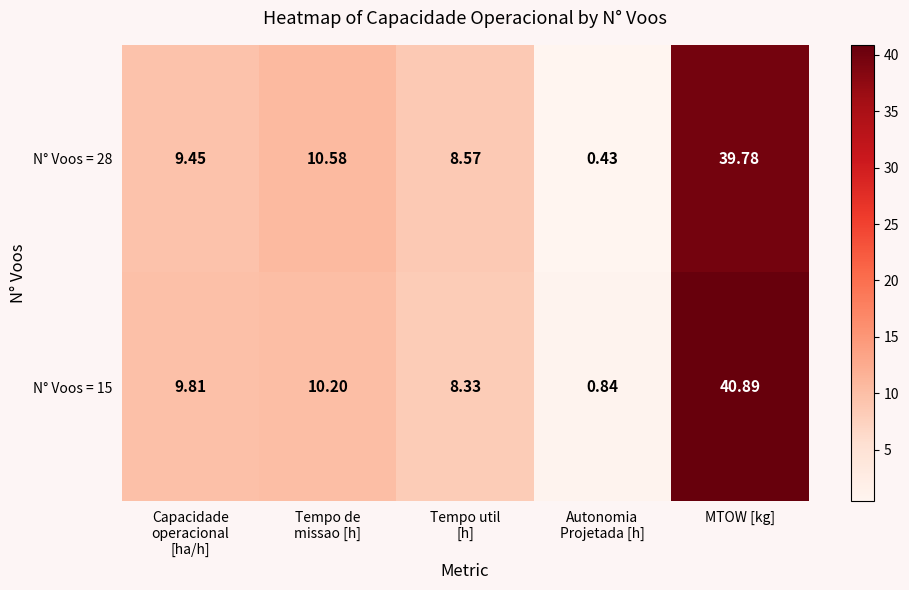

At which category is the sum across all series the highest?

MTOW [kg]